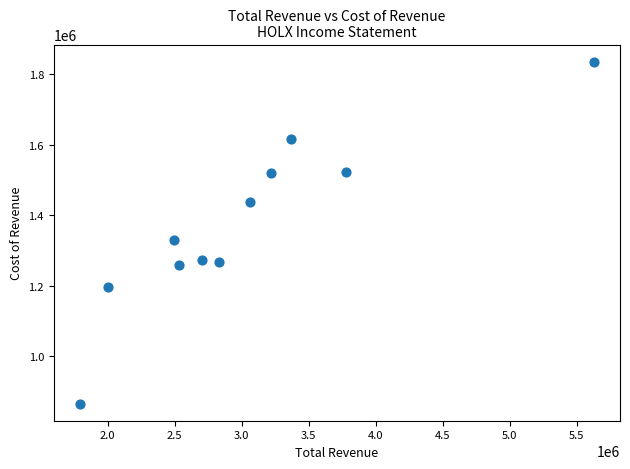

What is the average X value?

3036845